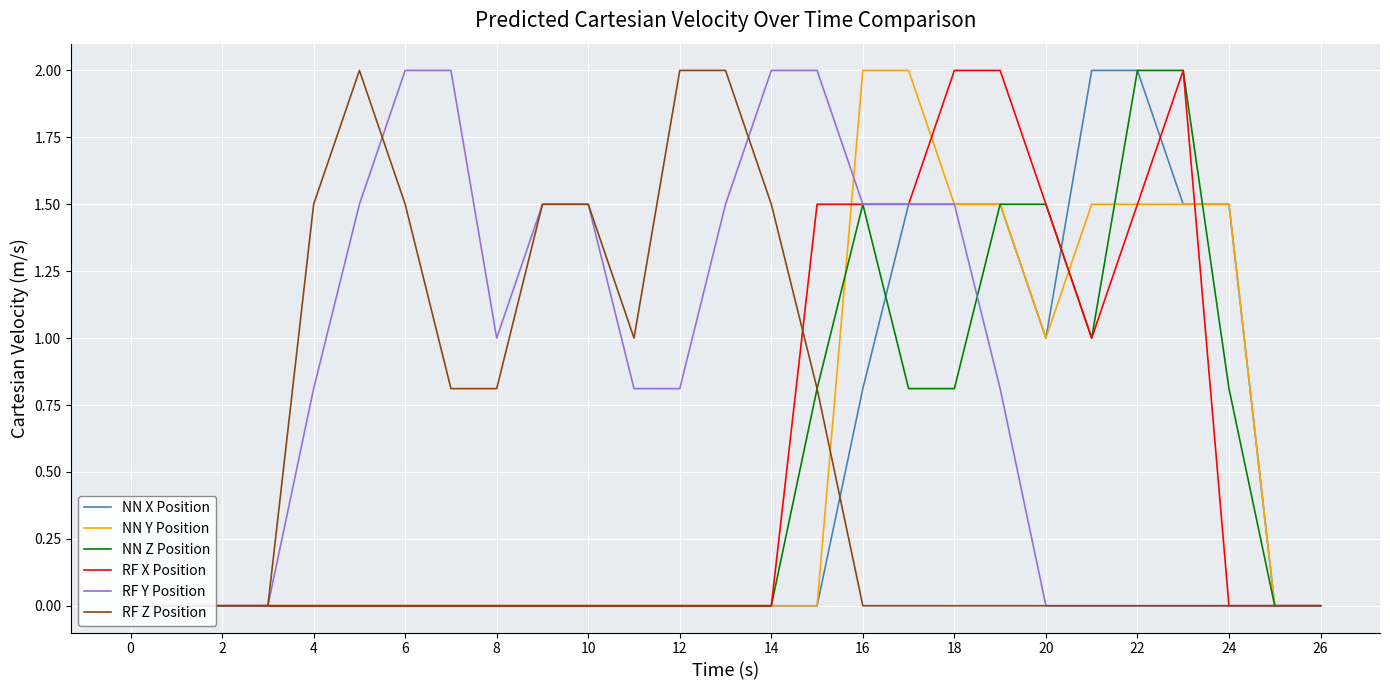

True or false: RF X Position and NN Y Position cross at least once.

True